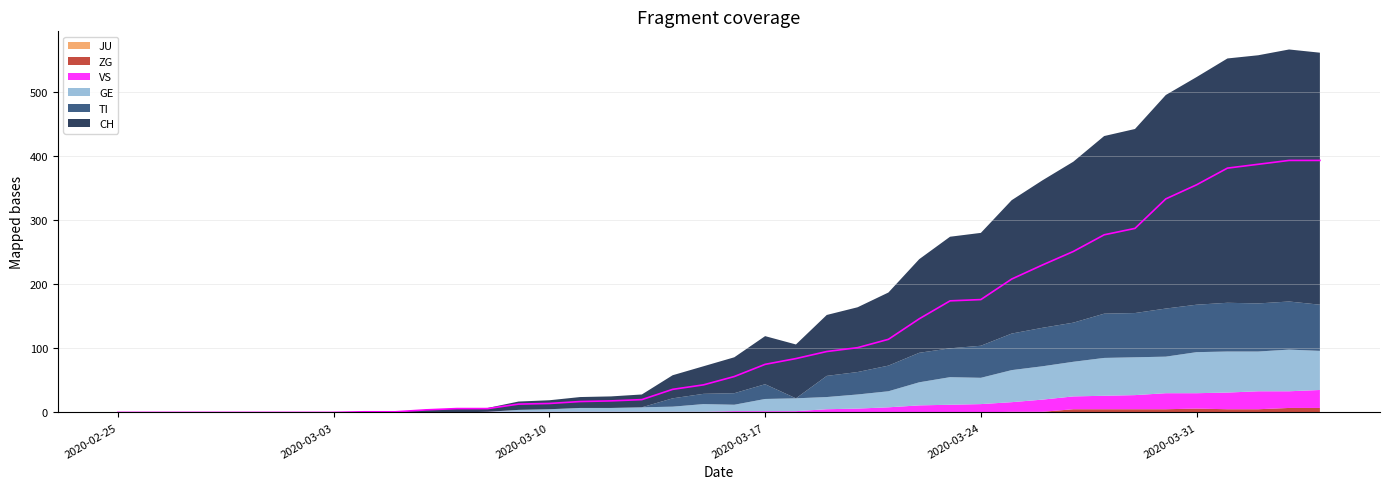

What is the difference between the highest and lowest values at 2020-03-28?

277